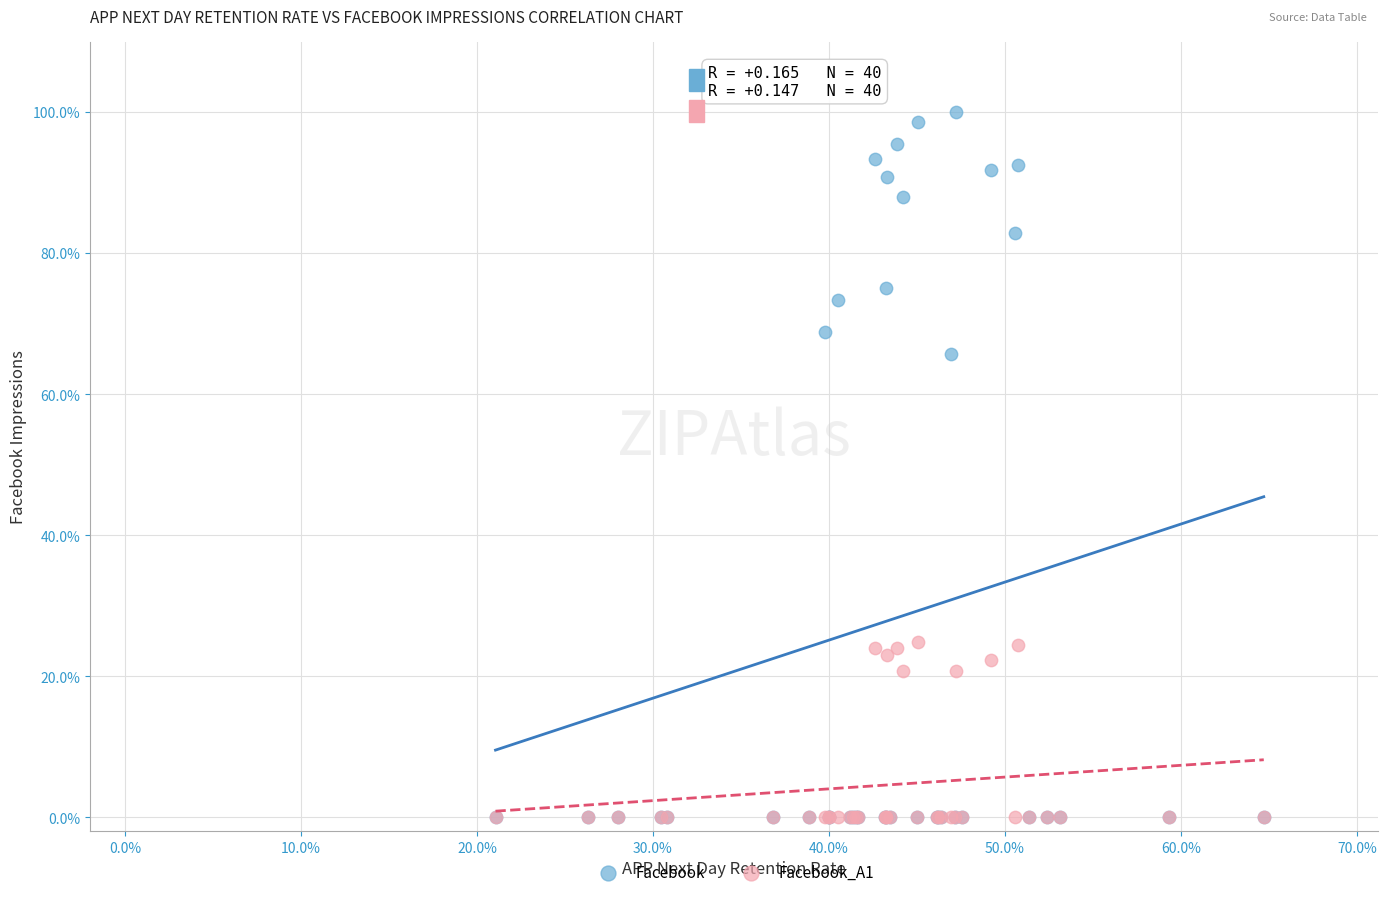

What are all the series names shown in the legend?

Facebook, Facebook_A1